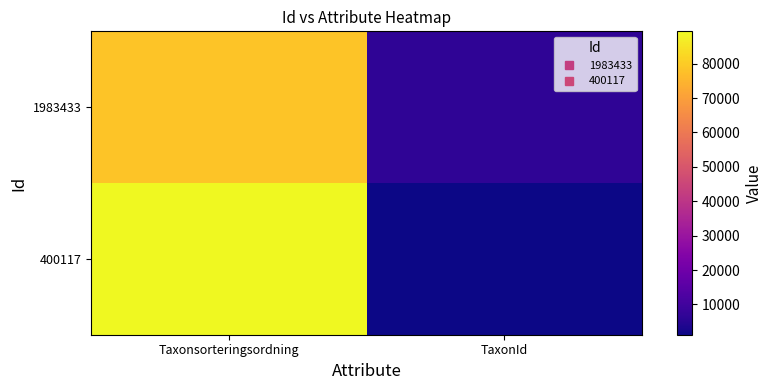

Reading left to right, transcribe all the data shown in this chart.

1983433: Taxonsorteringsordning=78569	TaxonId=6458
400117: Taxonsorteringsordning=89392	TaxonId=1202